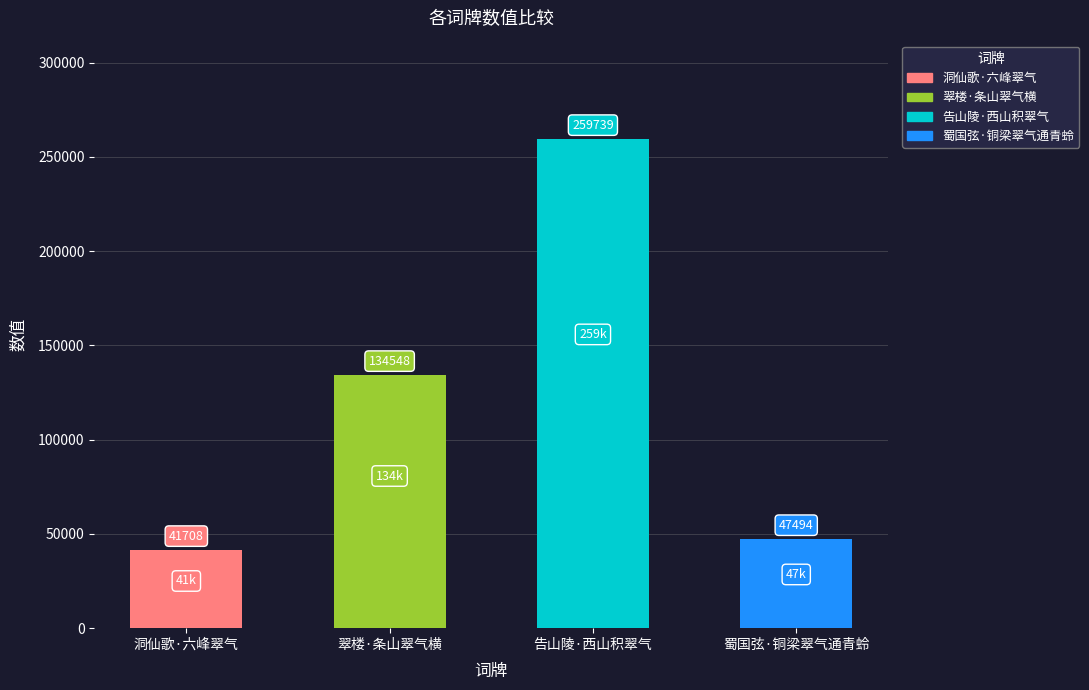

What is the sum of the values at 蜀国弦·铜梁翠气通青蛉 and 洞仙歌·六峰翠气?

89202